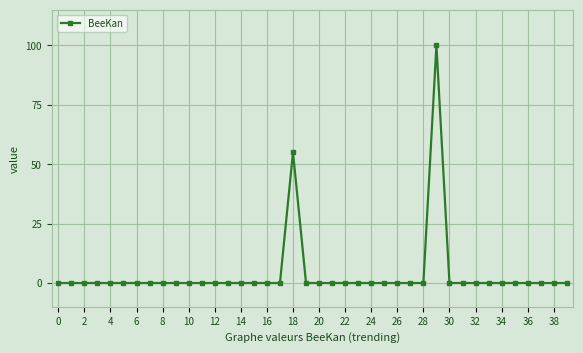

What is the greatest value displayed?

100